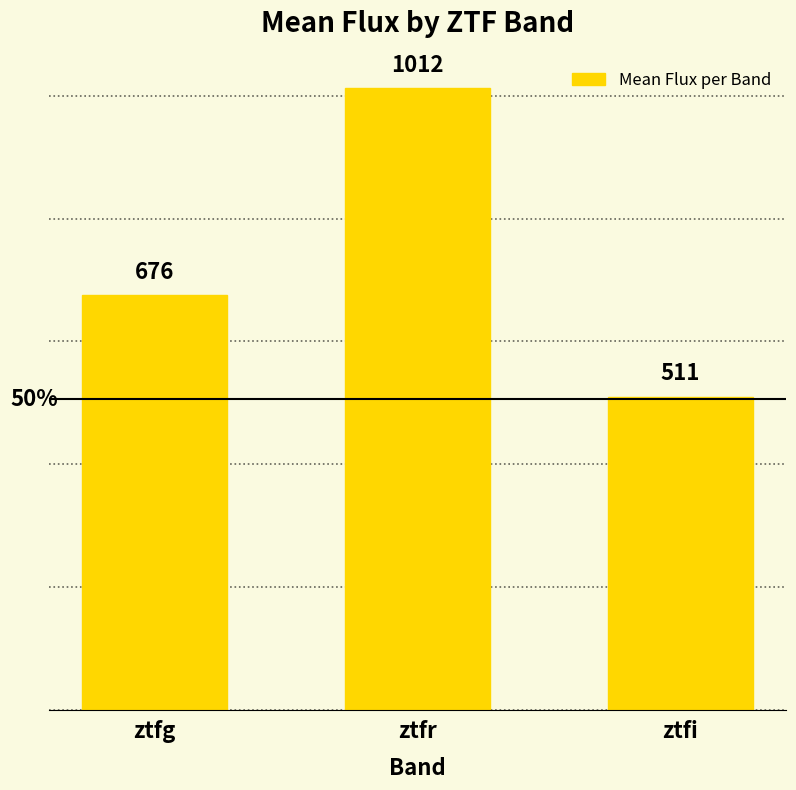

True or false: the data shows 676.3 at ztfg.

True